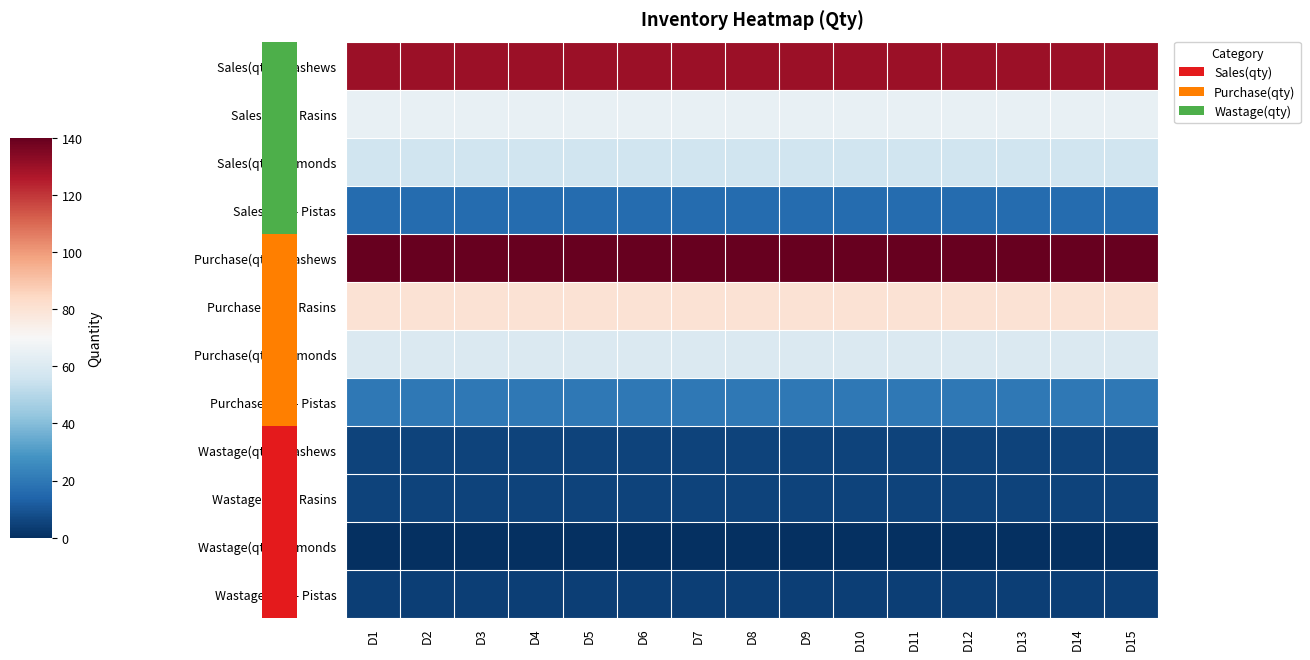

At how many categories does at least one series exceed 107?

15